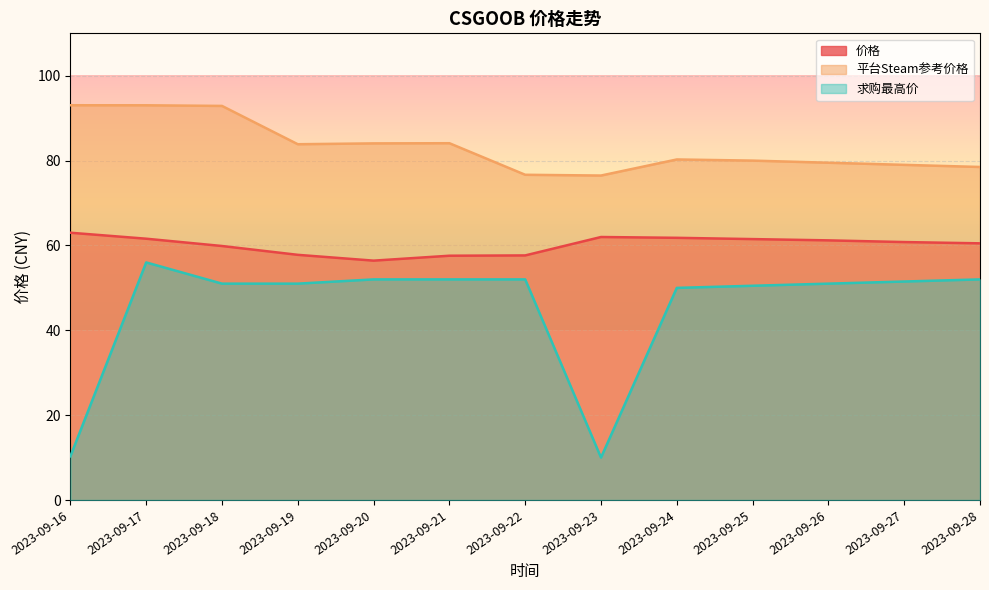

At which label does 价格 first exceed 60?

2023-09-16